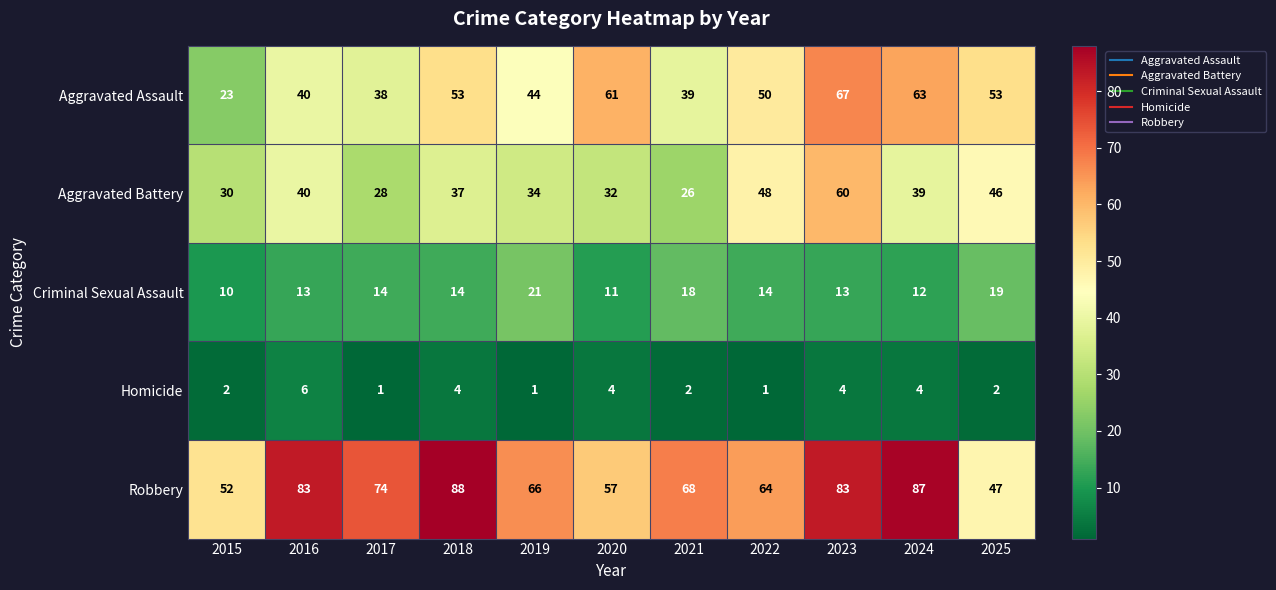

What is the average value of the Aggravated Battery series?

38